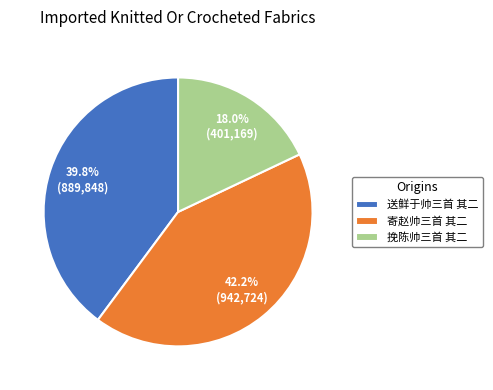

To the nearest percent, what is the difference between the 送鲜于帅三首 其二 and 挽陈帅三首 其二 slice percentages?

22%